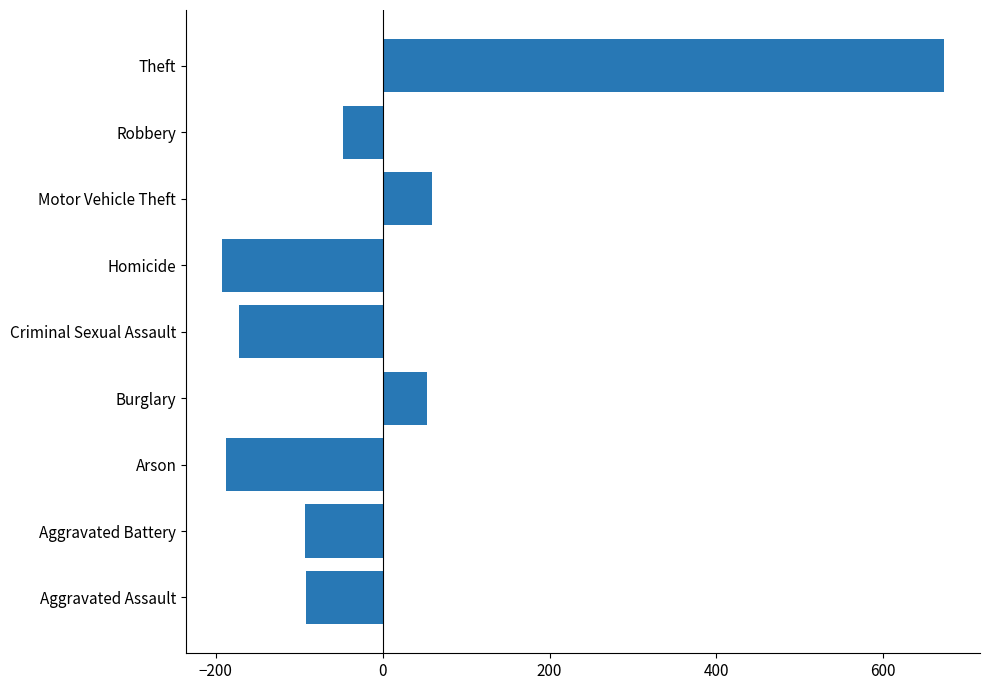

Read the value at Criminal Sexual Assault.

-172.3